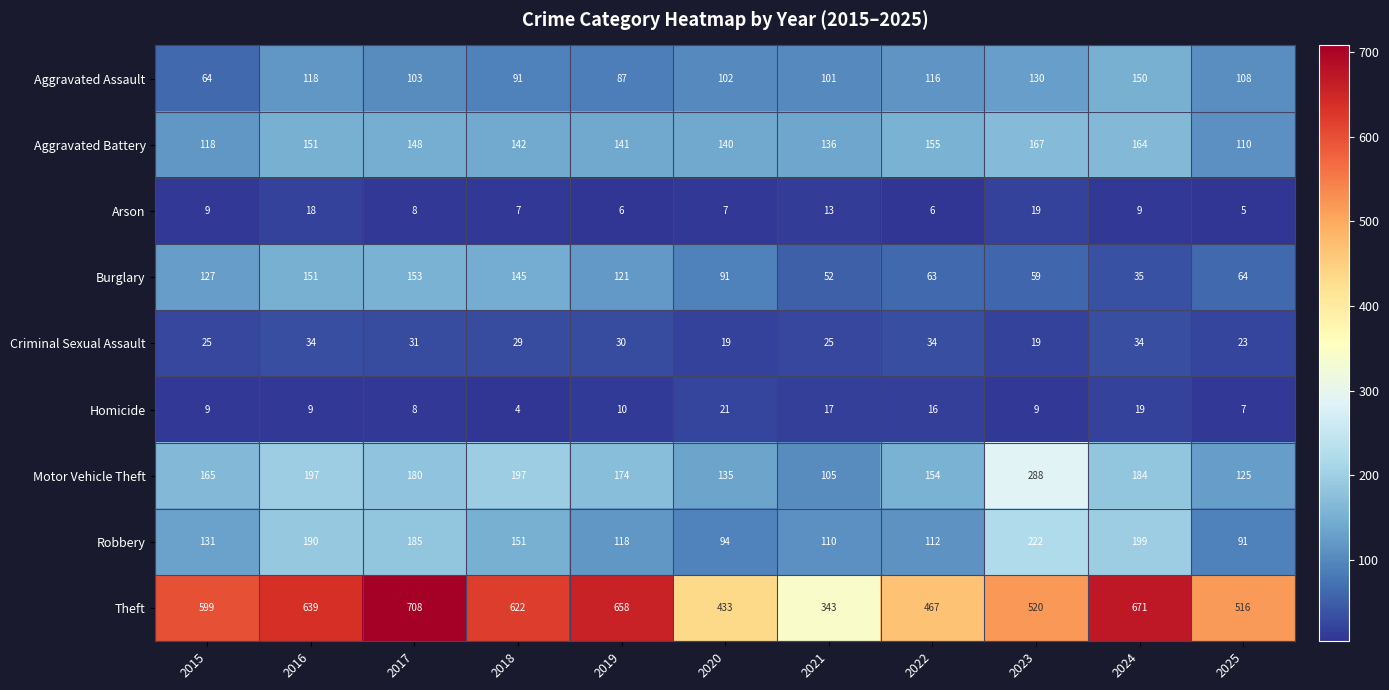

At how many categories does at least one series exceed 232?

11